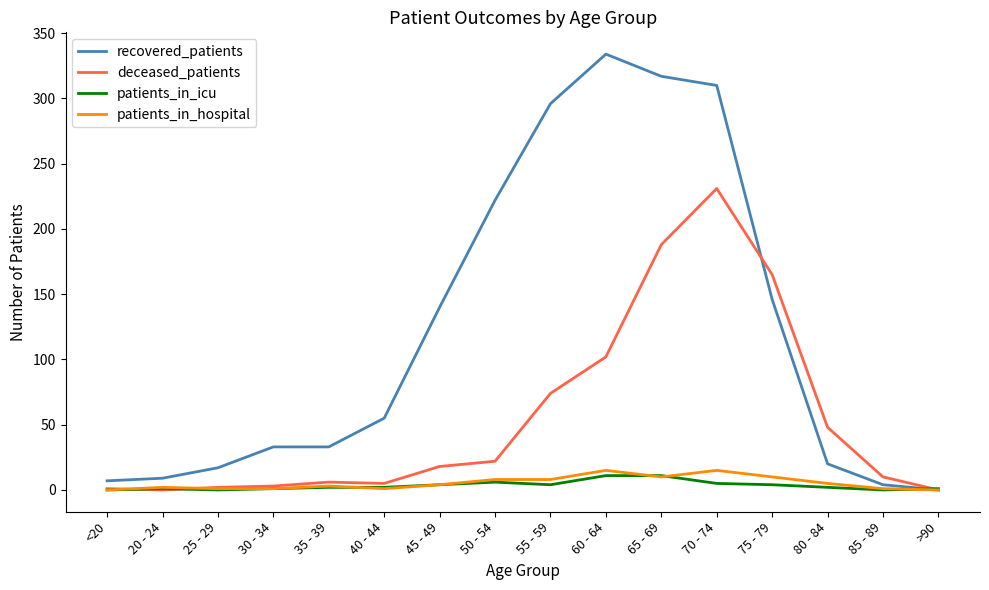

The deceased_patients series shows 34 at 50 - 54. True or false?

False